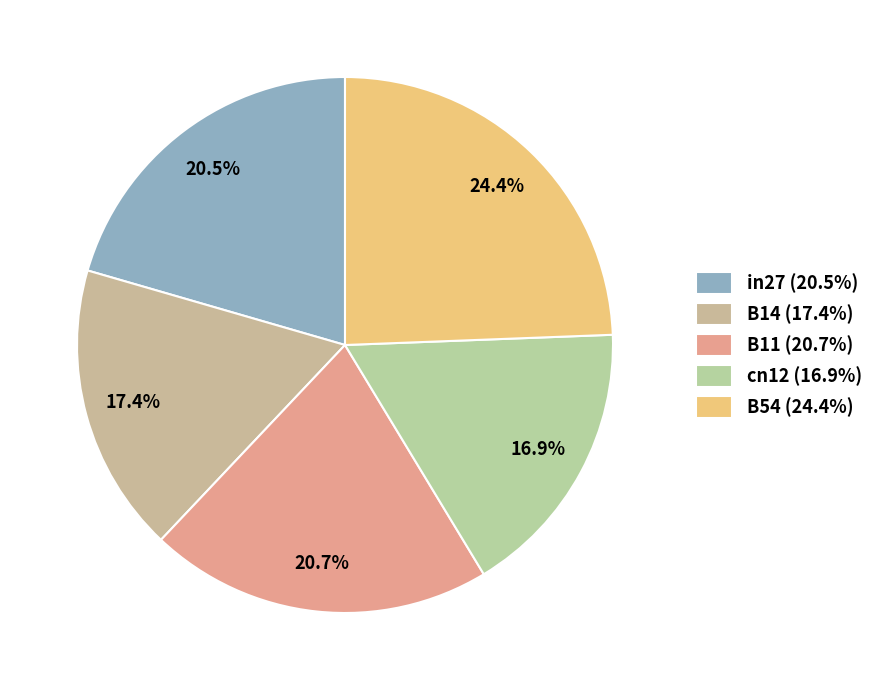

To the nearest percent, what is the difference between the largest and smallest slice percentages?

7%